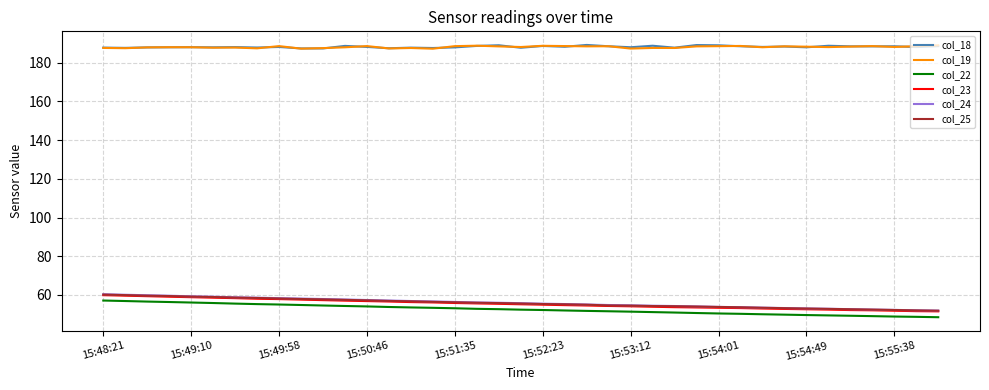

True or false: col_18 and col_24 cross at least once.

False